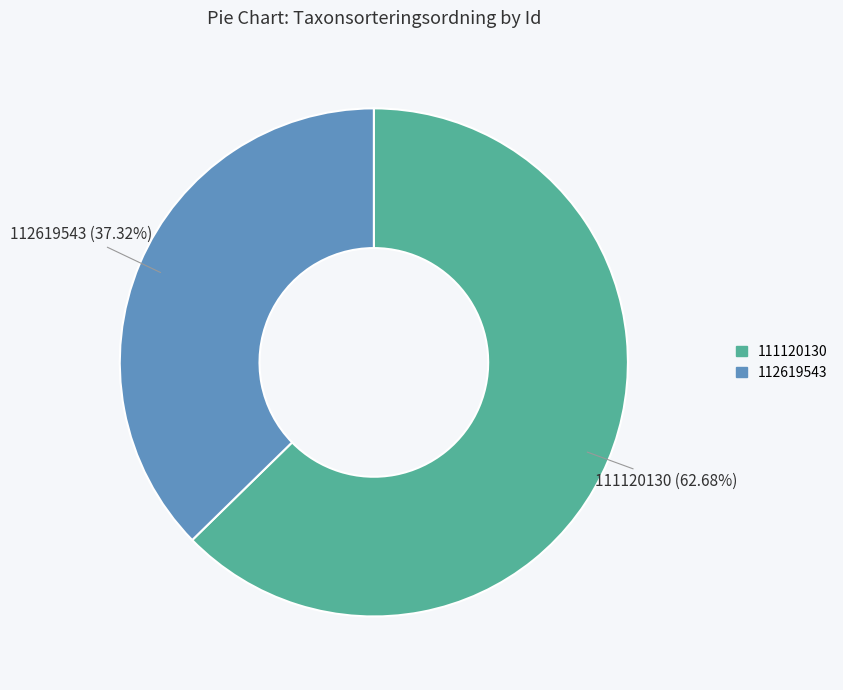

Rank the categories by value from lowest to highest.

112619543, 111120130